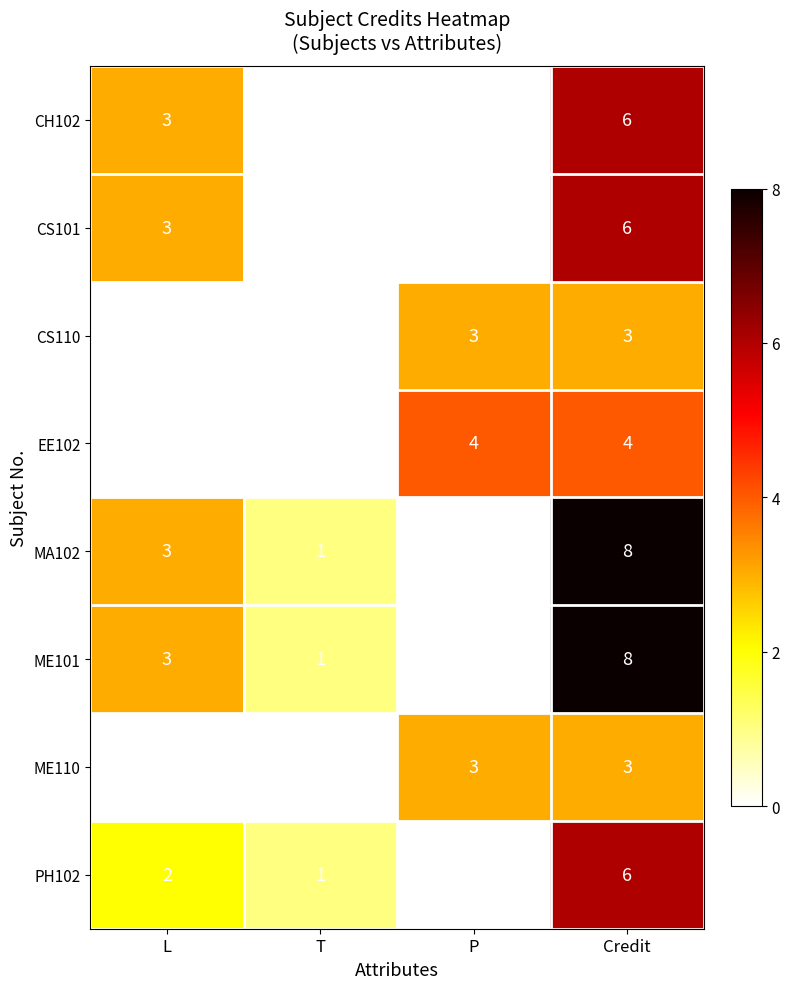

At which category is the sum across all series the highest?

Credit